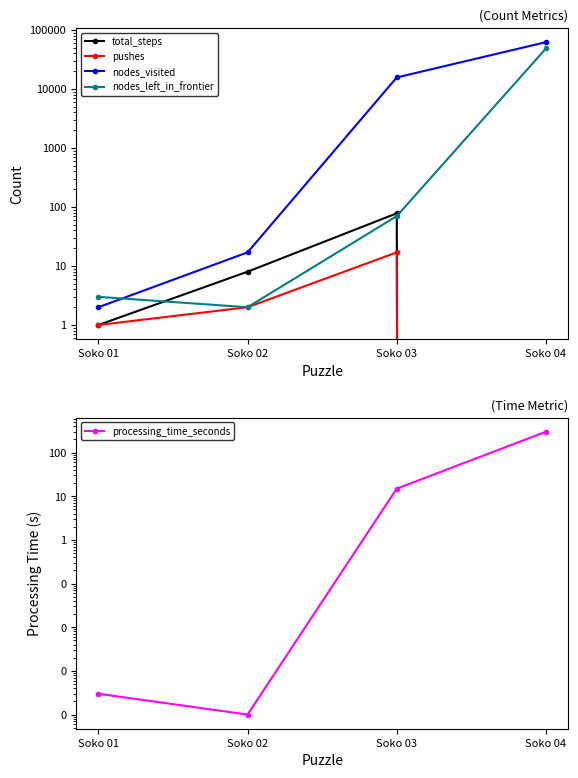

How many interior local peaks does the pushes series have?

1